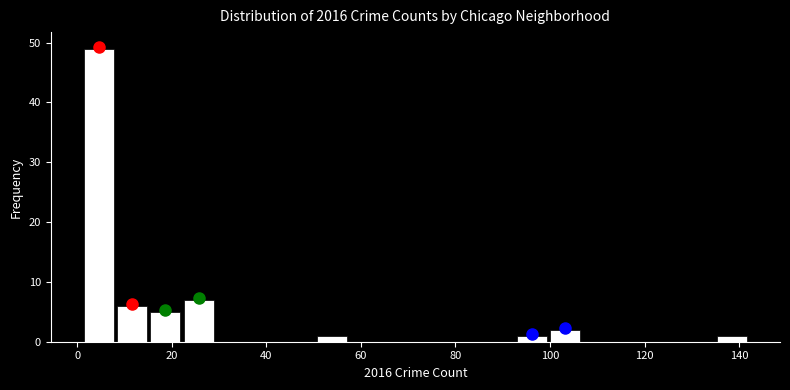

Around what value on the x-axis is the tallest bar? Give the approximate position of its centre, as read against the axis.

4